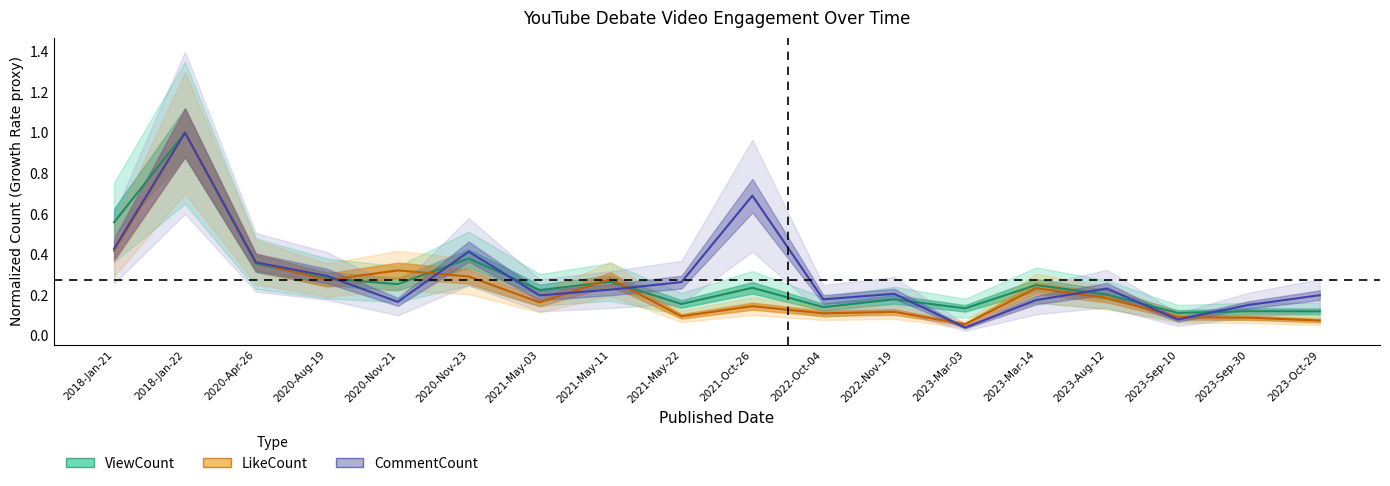

Which label corresponds to the smallest value in the chart?

2023-Mar-03